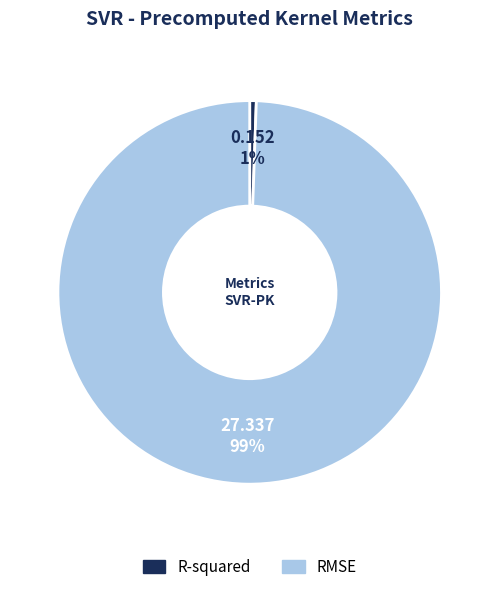

How many segments does this pie chart have?

2